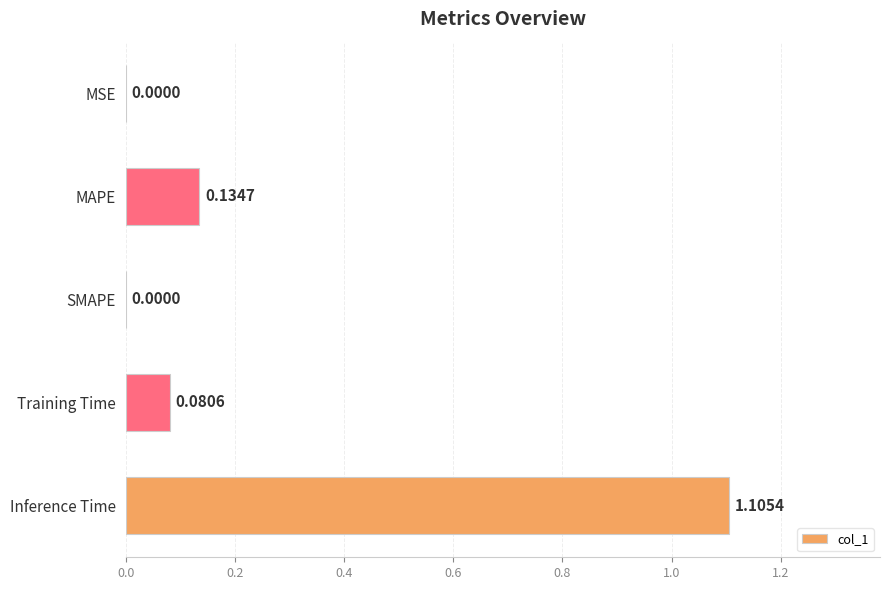

What is the change in value from SMAPE to Inference Time?

+1.1